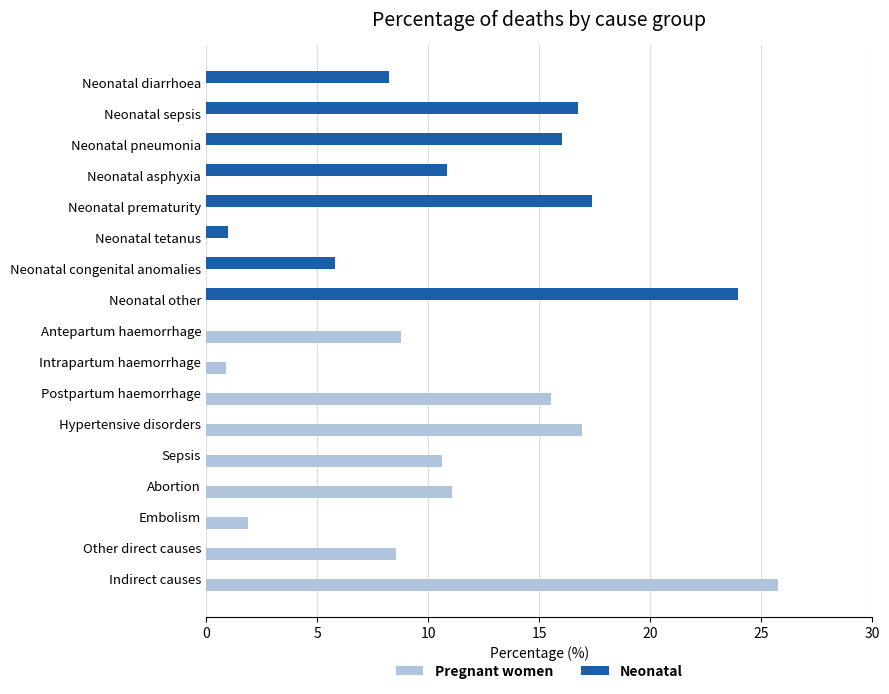

What is the average value of the Neonatal series?

5.9